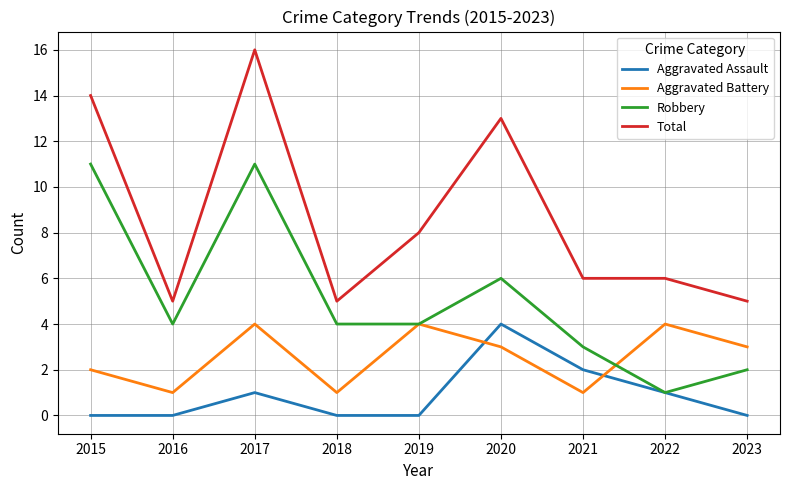

At how many categories does at least one series exceed 2?

9